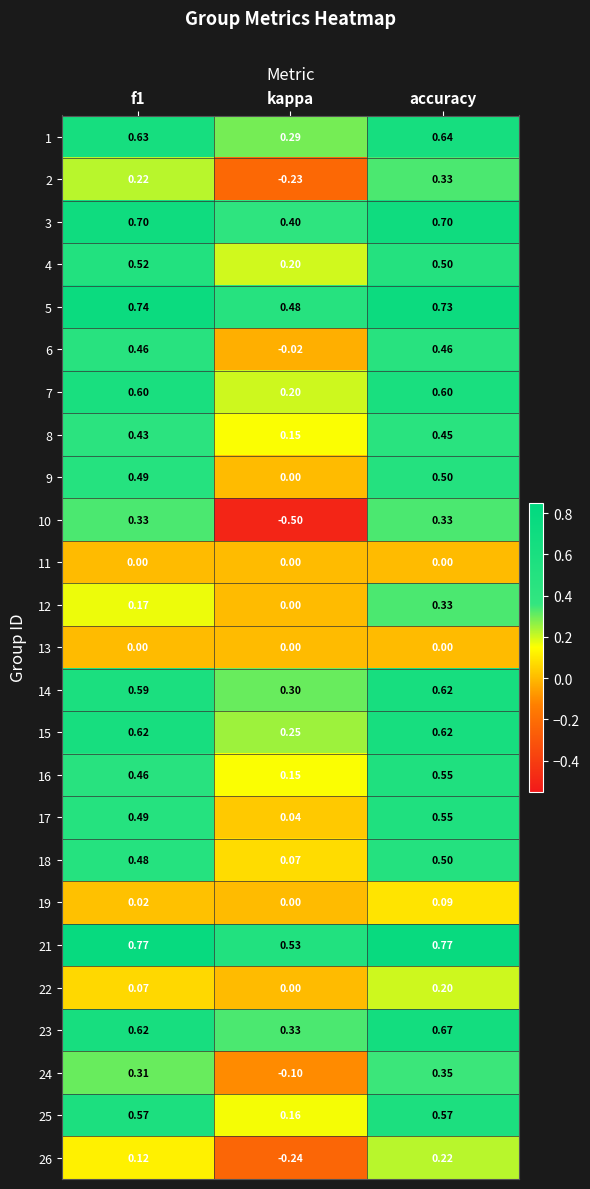

How many negative values does the 6 series have?

1